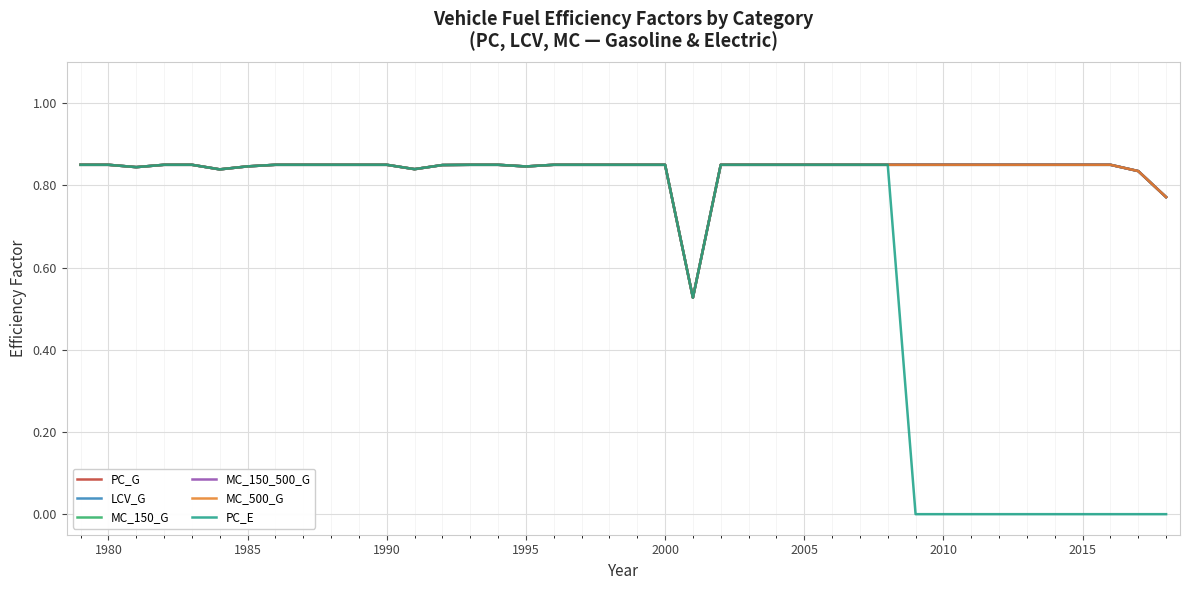

What is the sum of all PC_G values?

33.5